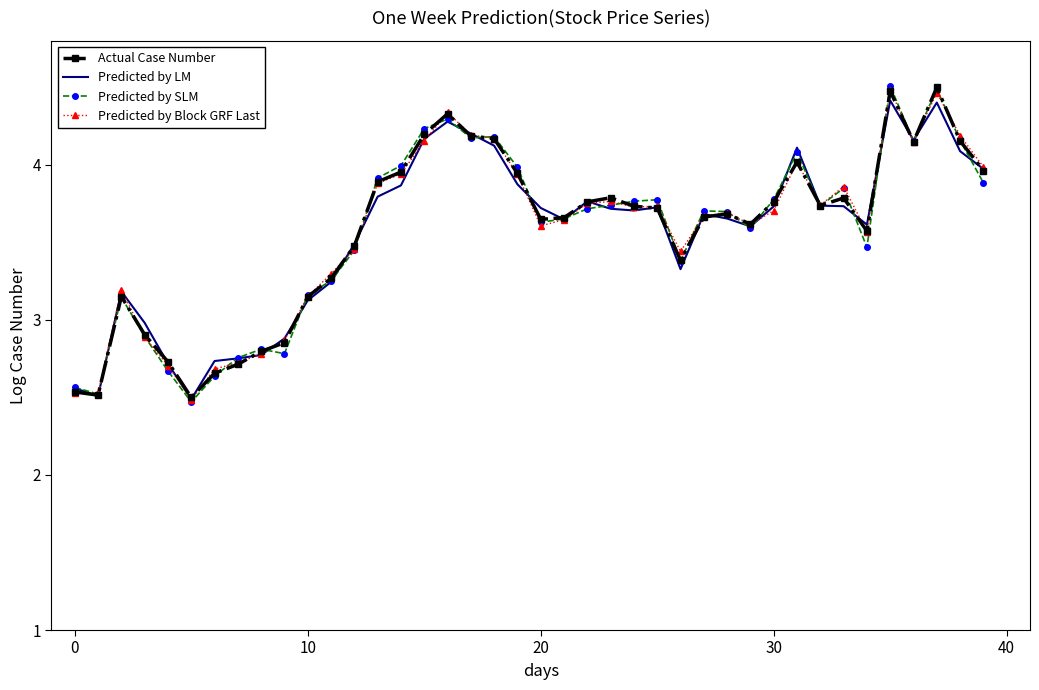

What is the highest value of the Predicted by LM series?

4.4